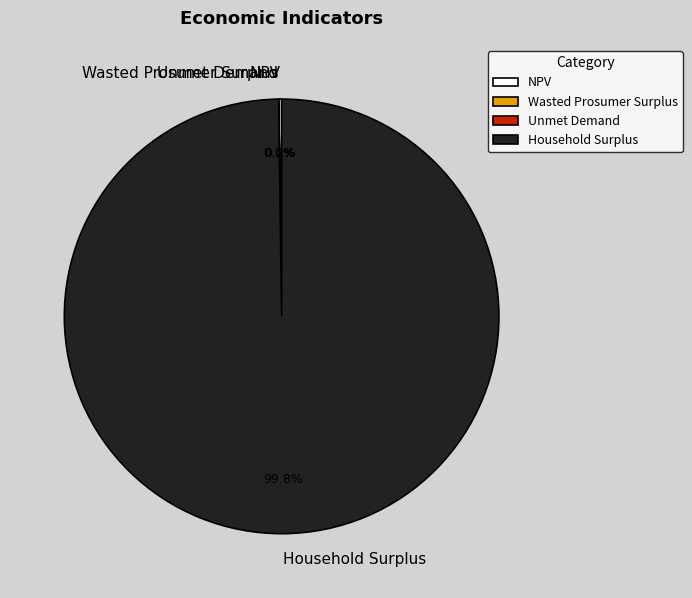

Which slice is the largest?

Household Surplus